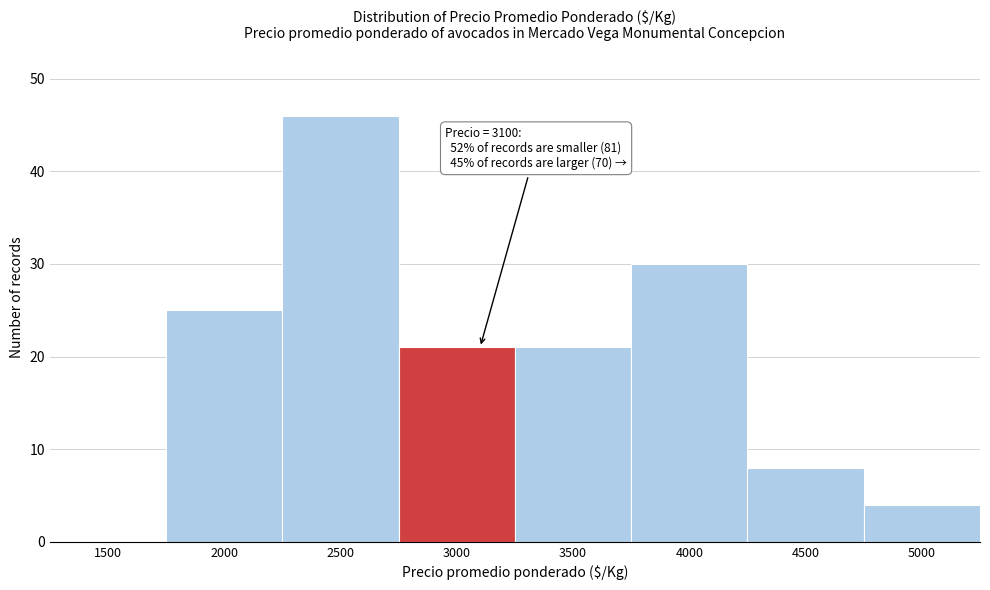

Reading left to right, extract all data points from this chart.

1500=0	2000=25	2500=46	3000=21	3500=21	4000=30	4500=8	5000=4